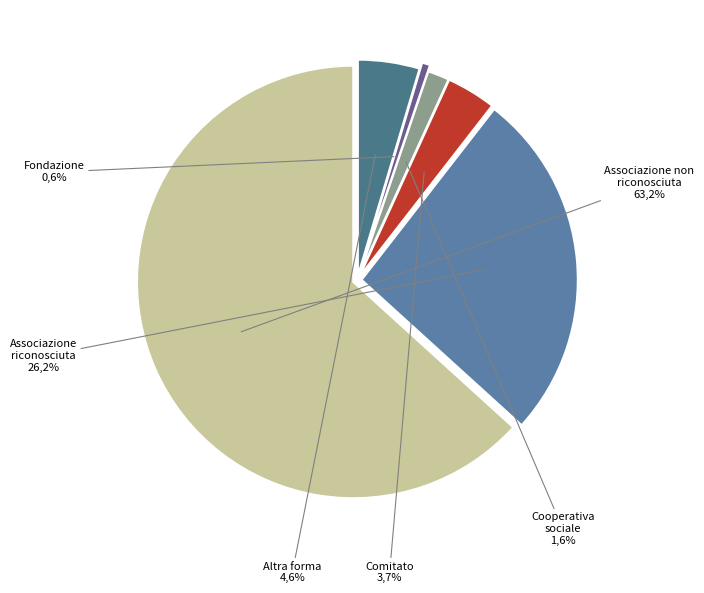

How much of the chart is everything except 16?

100.0%